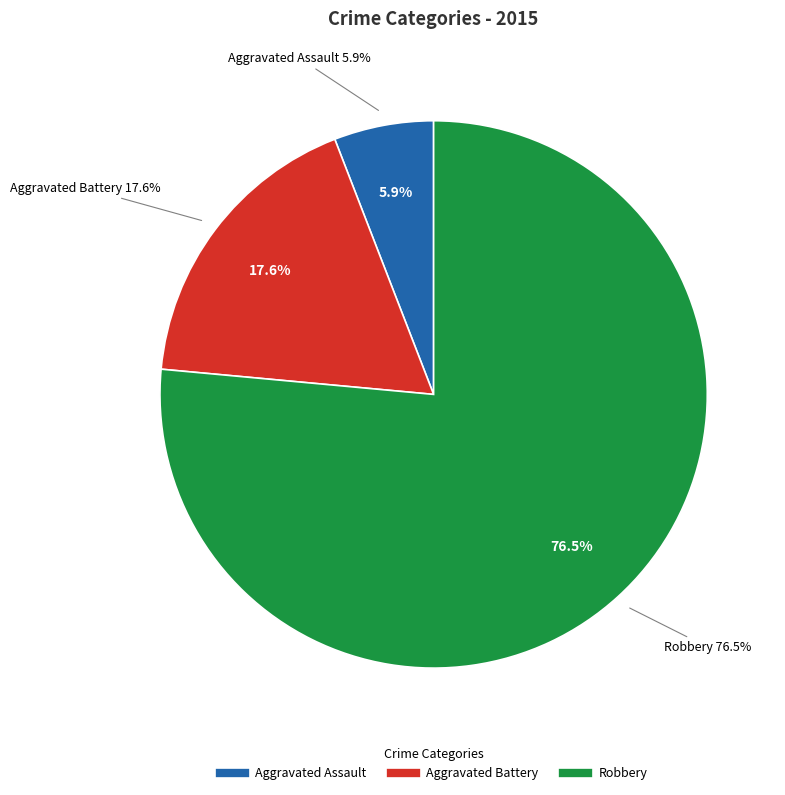

True or false: Robbery accounts for 65% of the total.

False